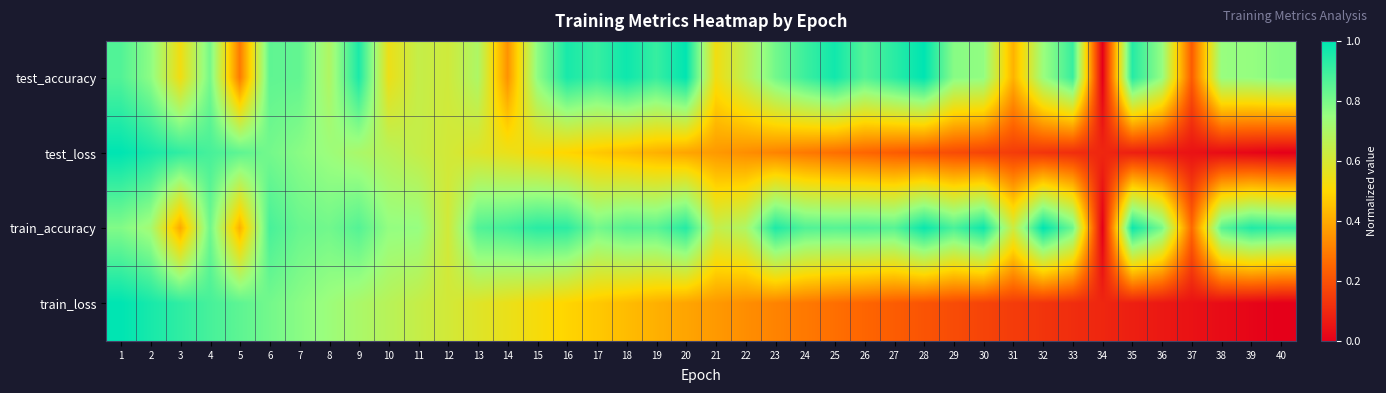

Reading right to left, list all the values displayed in this chart.

test_accuracy: 40=0.8	39=0.8	38=0.8	37=0.2	36=0.8	35=0.9	34=0.0	33=0.9	32=0.7	31=0.4	30=0.8	29=0.8	28=1.0	27=0.9	26=0.9	25=1.0	24=0.9	23=0.8	22=0.7	21=0.5	20=1.0	19=0.9	18=1.0	17=0.9	16=1.0	15=0.8	14=0.3	13=0.7	12=0.6	11=0.6	10=0.5	9=1.0	8=0.7	7=0.8	6=0.8	5=0.3	4=0.8	3=0.5	2=0.8	1=0.9
test_loss: 40=0.0	39=0.0	38=0.0	37=0.0	36=0.1	35=0.1	34=0.1	33=0.1	32=0.1	31=0.1	30=0.2	29=0.2	28=0.2	27=0.2	26=0.2	25=0.3	24=0.3	23=0.3	22=0.3	21=0.4	20=0.4	19=0.4	18=0.4	17=0.5	16=0.5	15=0.5	14=0.5	13=0.6	12=0.6	11=0.6	10=0.7	9=0.7	8=0.7	7=0.8	6=0.8	5=0.8	4=0.9	3=0.9	2=1.0	1=1.0
train_accuracy: 40=0.9	39=0.9	38=0.9	37=0.3	36=0.8	35=1.0	34=0.0	33=0.8	32=1.0	31=0.6	30=1.0	29=0.9	28=1.0	27=0.9	26=0.9	25=0.9	24=0.9	23=0.9	22=0.7	21=0.6	20=0.9	19=0.9	18=0.9	17=0.8	16=0.9	15=0.9	14=0.9	13=0.9	12=0.6	11=0.8	10=0.8	9=0.9	8=0.8	7=0.8	6=0.9	5=0.4	4=0.8	3=0.4	2=0.7	1=0.8
train_loss: 40=0.0	39=0.0	38=0.0	37=0.0	36=0.1	35=0.1	34=0.1	33=0.1	32=0.1	31=0.1	30=0.2	29=0.2	28=0.2	27=0.2	26=0.2	25=0.3	24=0.3	23=0.3	22=0.3	21=0.4	20=0.4	19=0.4	18=0.4	17=0.5	16=0.5	15=0.5	14=0.5	13=0.6	12=0.6	11=0.6	10=0.7	9=0.7	8=0.7	7=0.8	6=0.8	5=0.8	4=0.9	3=0.9	2=1.0	1=1.0